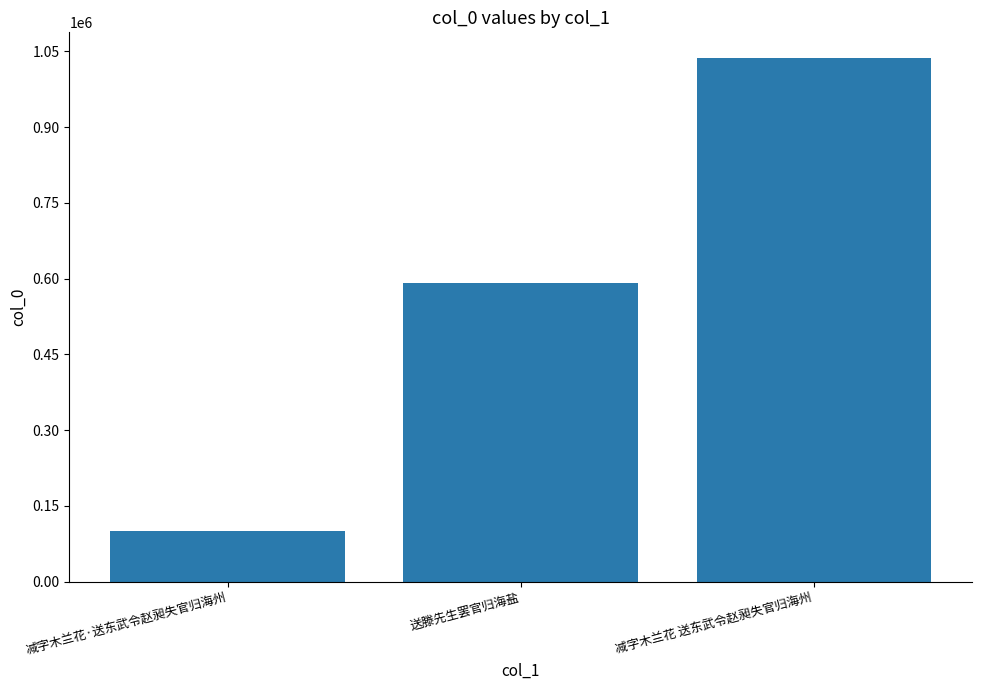

The value at 减字木兰花·送东武令赵昶失官归海州 is 59301. True or false?

False